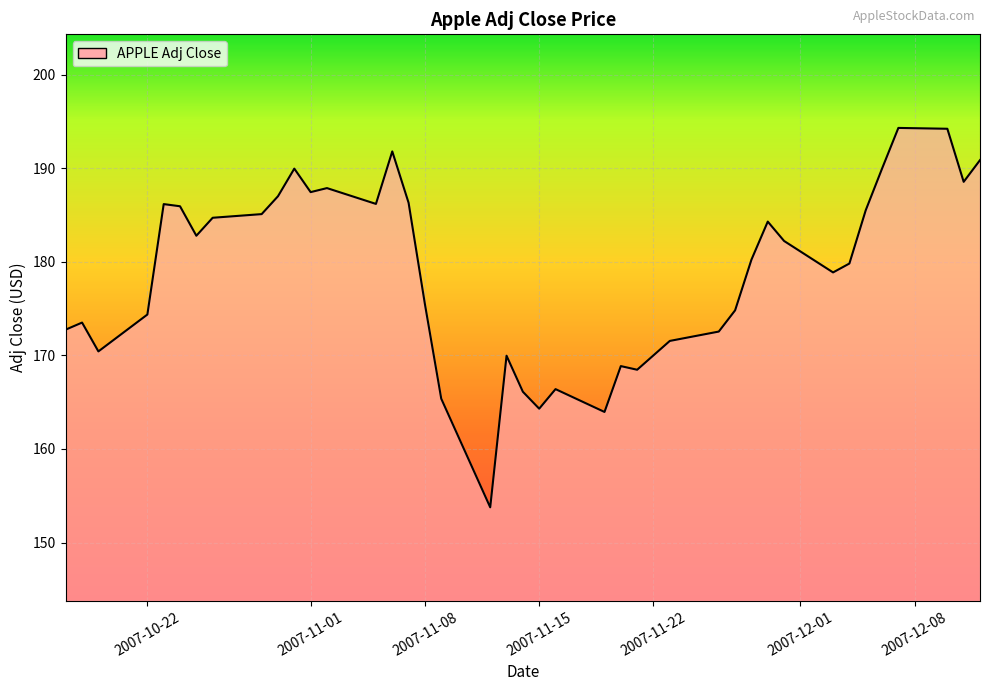

How many lines are shown in the chart?

1